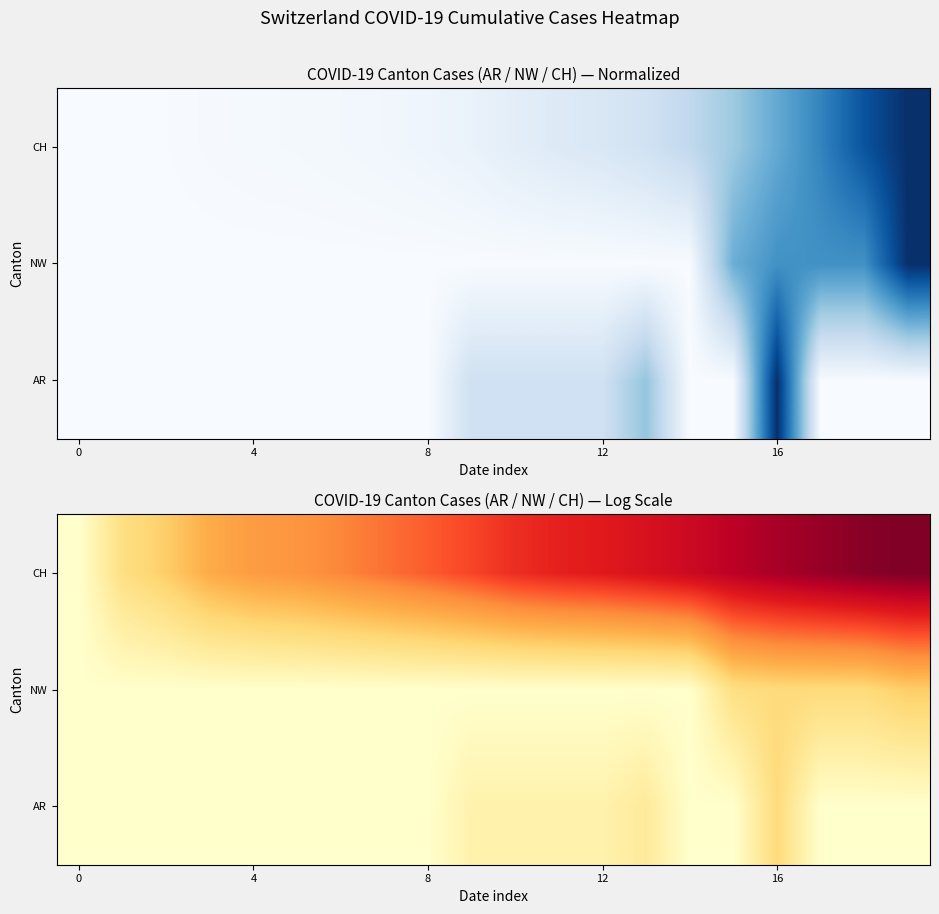

The value of NW at 16 is 1.8. True or false?

True